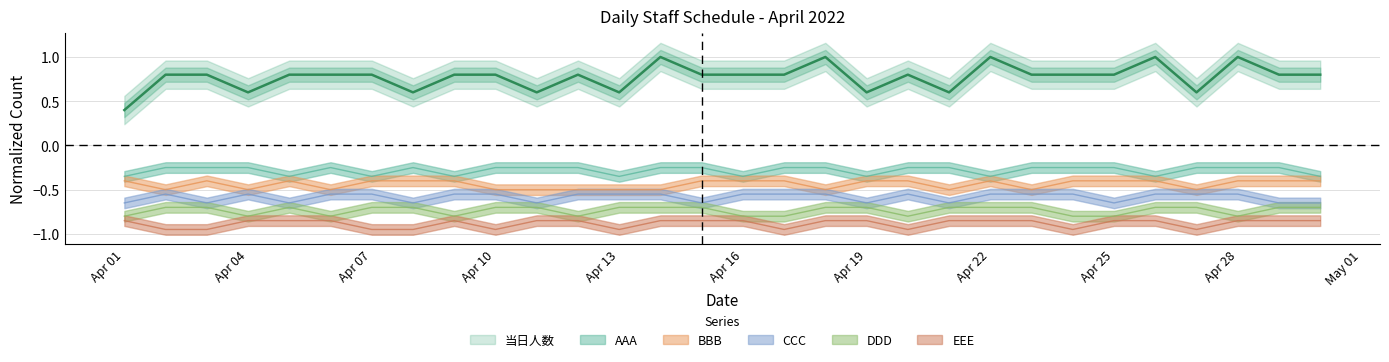

True or false: BBB has more than 0 points higher than both neighbors.

True